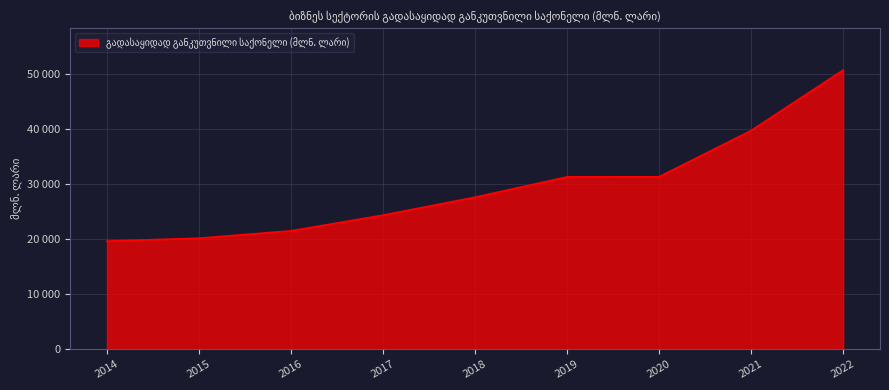

Rank the categories by value from lowest to highest.

2014, 2015, 2016, 2017, 2018, 2019, 2020, 2021, 2022